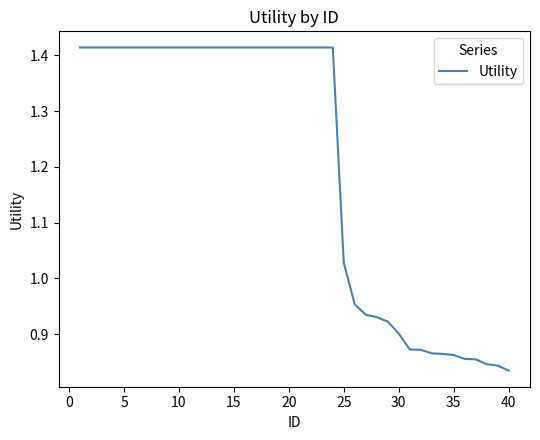

True or false: the data has more than 0 interior local peaks.

False